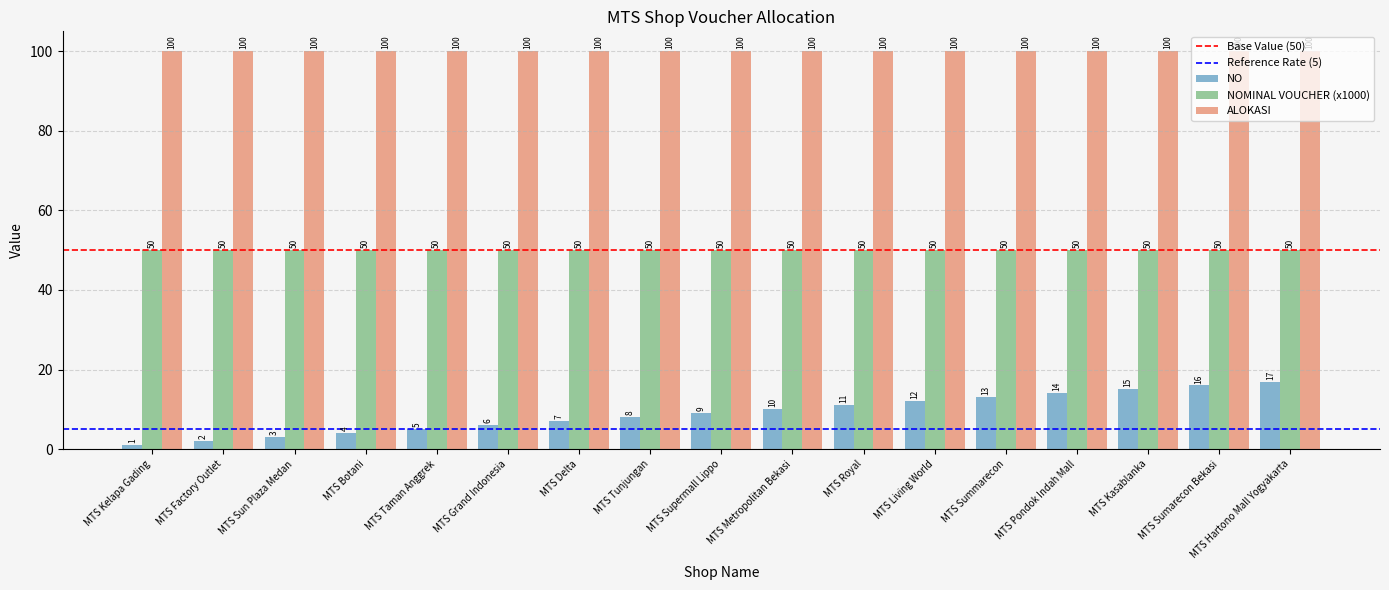

Does the chart contain stacked bars?

No